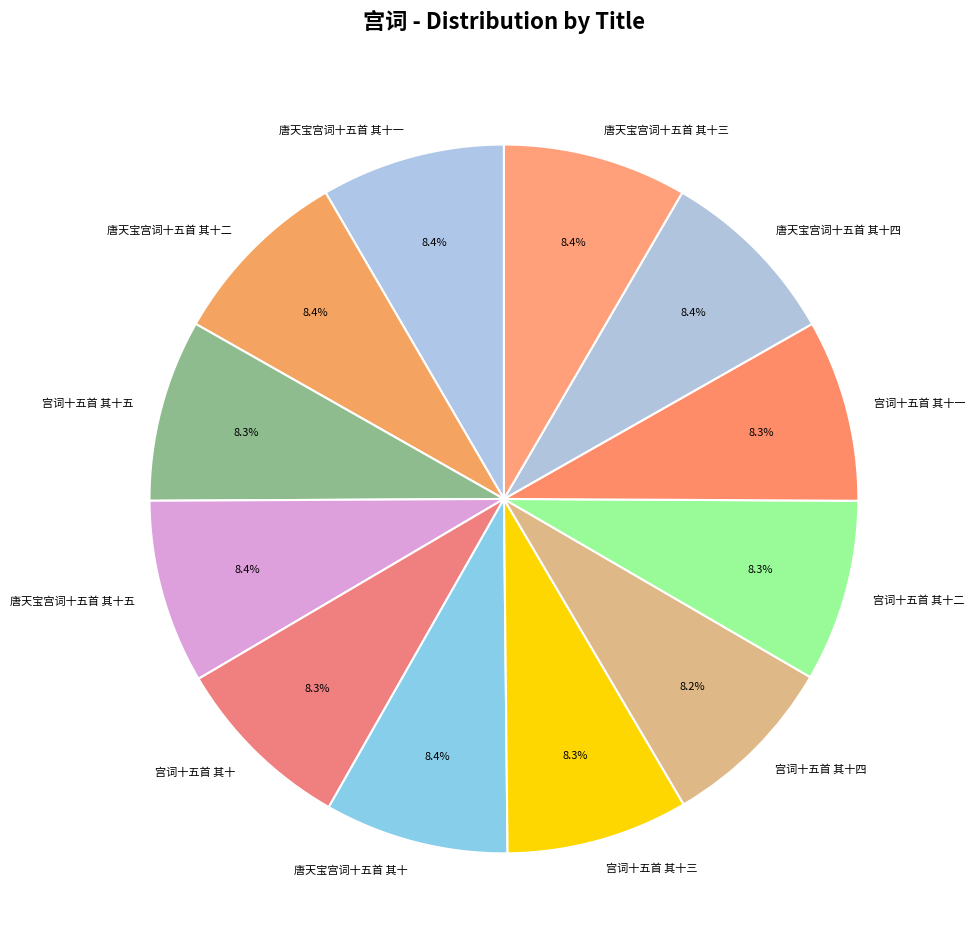

To the nearest percent, what is the combined percentage of 唐天宝宫词十五首 其十二 and 宫词十五首 其十一?

17%